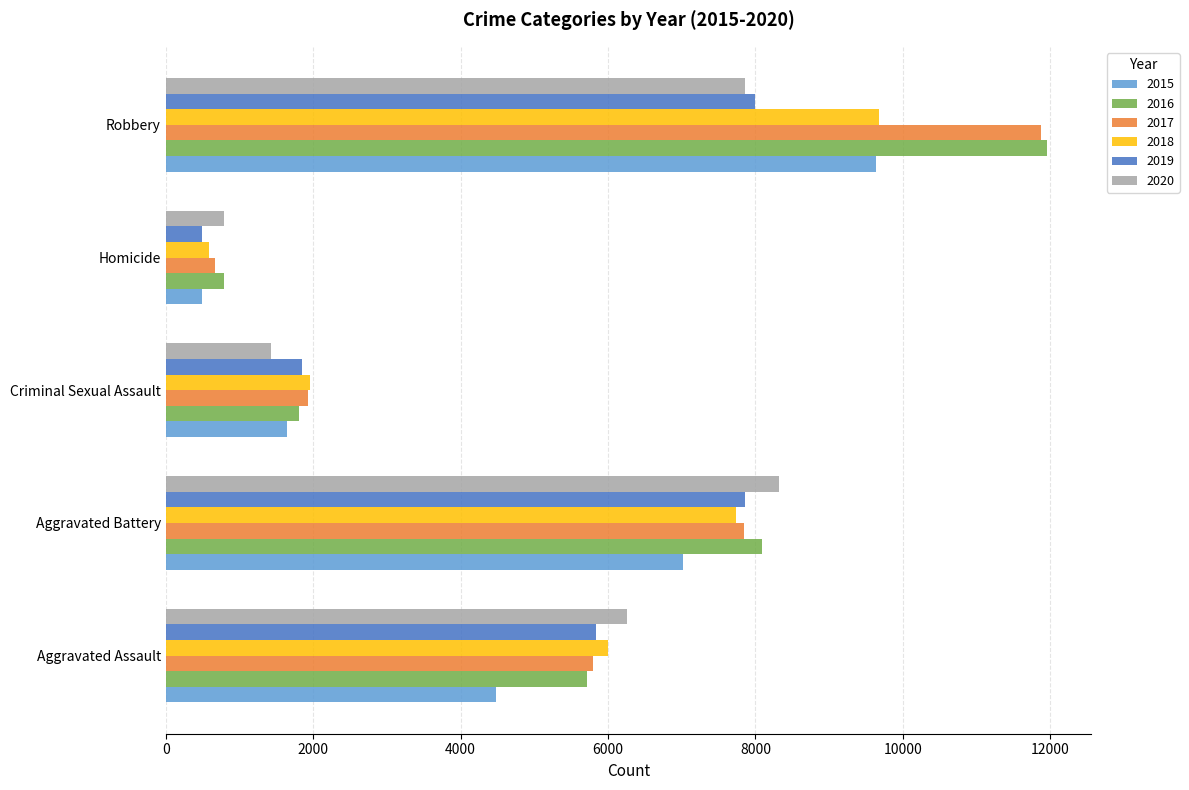

The 2018 series shows 589 at Homicide. True or false?

True